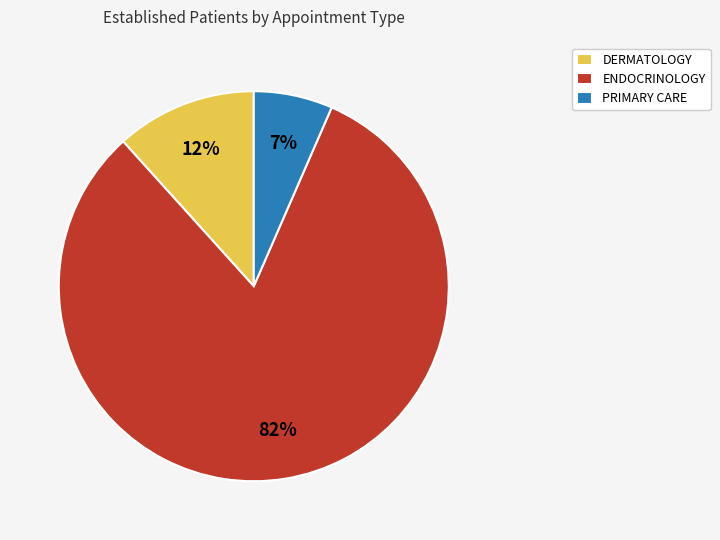

Which has a higher value, DERMATOLOGY or ENDOCRINOLOGY?

ENDOCRINOLOGY